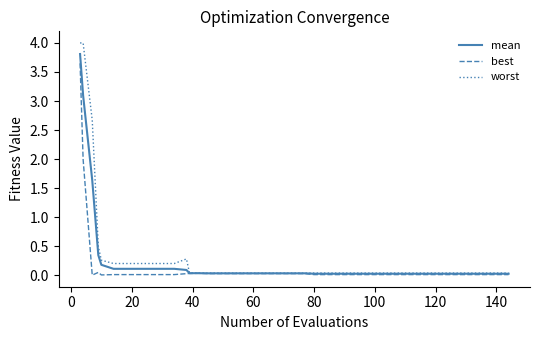

What is the highest value of the worst series?

4.0